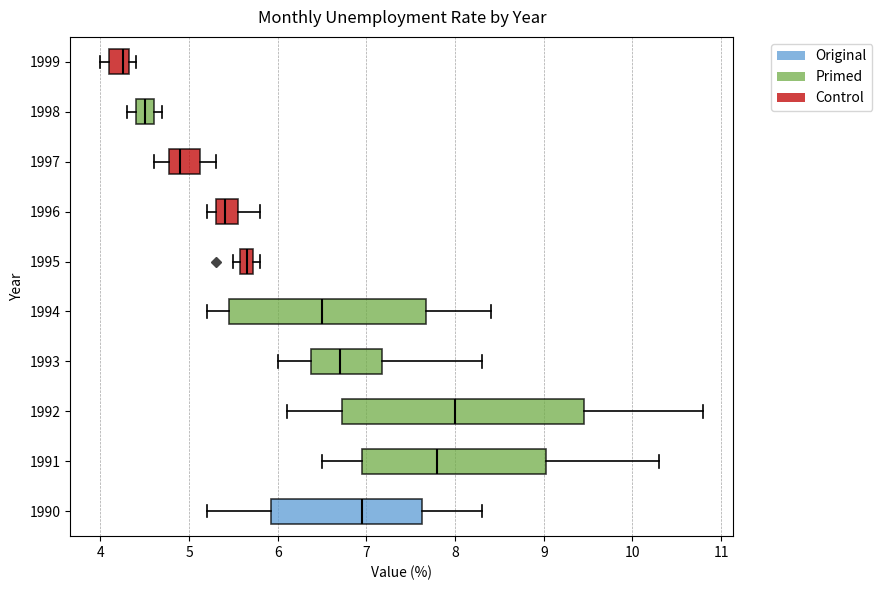

Reading bottom to top, transcribe this box plot: for each box, give where its median line is, the range the box spans, and where its two whiskers end, as read against the x-axis. The values are not printed on the chart, so give them approximately, as read against the axis.

1990: median 7.0, box 5.9 to 7.6, whiskers 5.2 to 8.3
1991: median 7.8, box 7.0 to 9.0, whiskers 6.5 to 10.3
1992: median 8.0, box 6.7 to 9.5, whiskers 6.1 to 10.8
1993: median 6.7, box 6.4 to 7.2, whiskers 6.0 to 8.3
1994: median 6.5, box 5.5 to 7.7, whiskers 5.2 to 8.4
1995: median 5.7 (inside the box), box 5.6 to 5.7, whiskers 5.5 to 5.8
1996: median 5.4, box 5.3 to 5.6, whiskers 5.2 to 5.8
1997: median 4.9, box 4.8 to 5.1, whiskers 4.6 to 5.3
1998: median 4.5, box 4.4 to 4.6, whiskers 4.3 to 4.7
1999: median 4.3 (just left of the box's right edge), box 4.1 to 4.3, whiskers 4.0 to 4.4